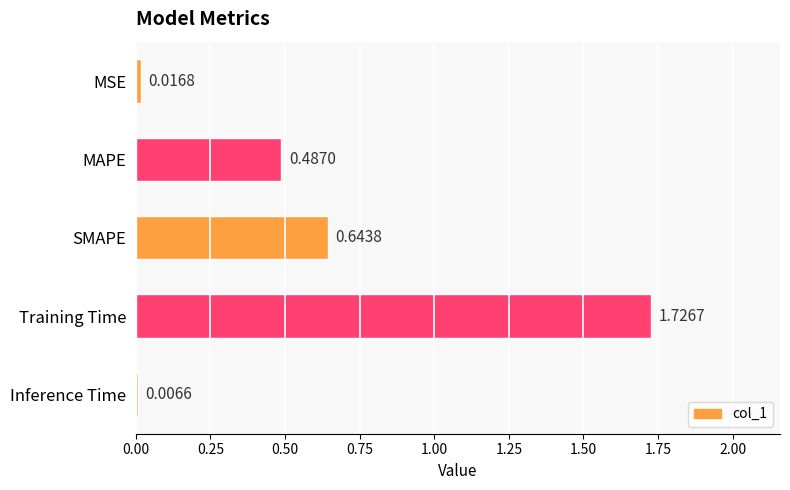

What is the sum of all values?

2.9